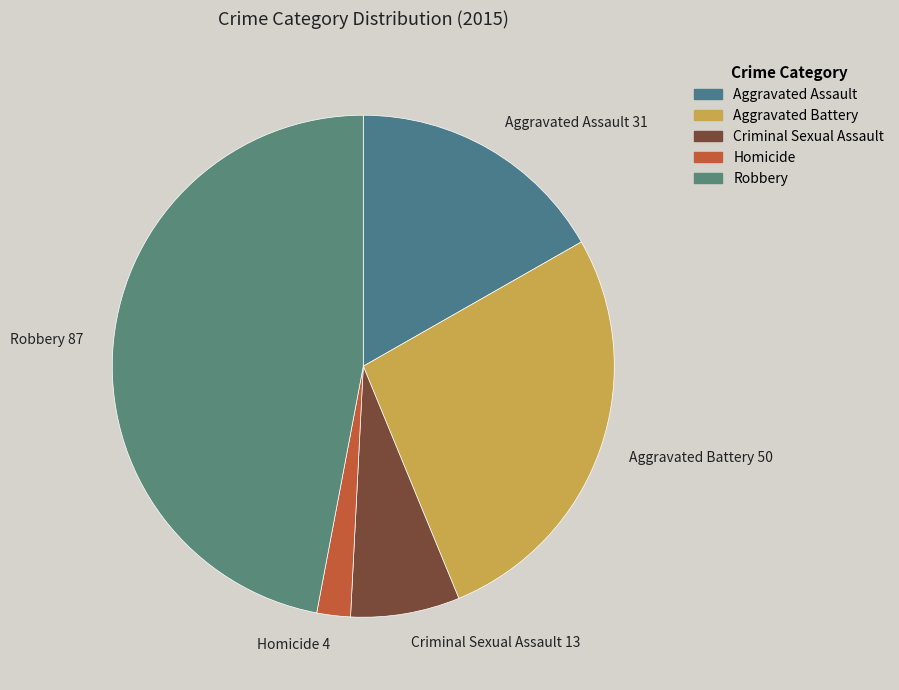

How many segments does this pie chart have?

5